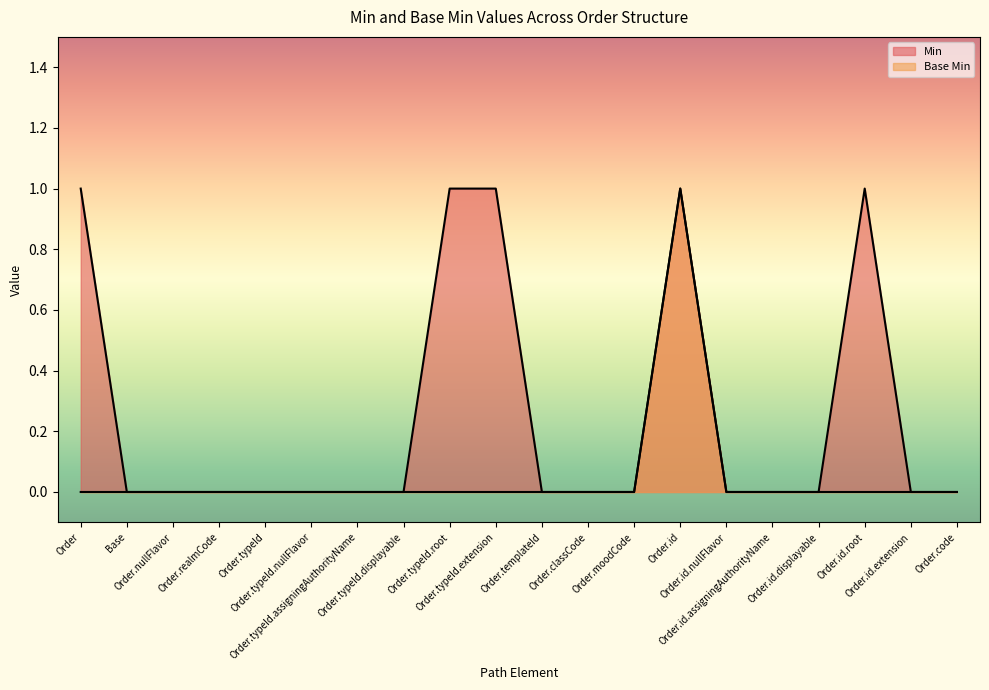

Between Order.typeId.root and Order.id.nullFlavor, which is larger?

Order.typeId.root